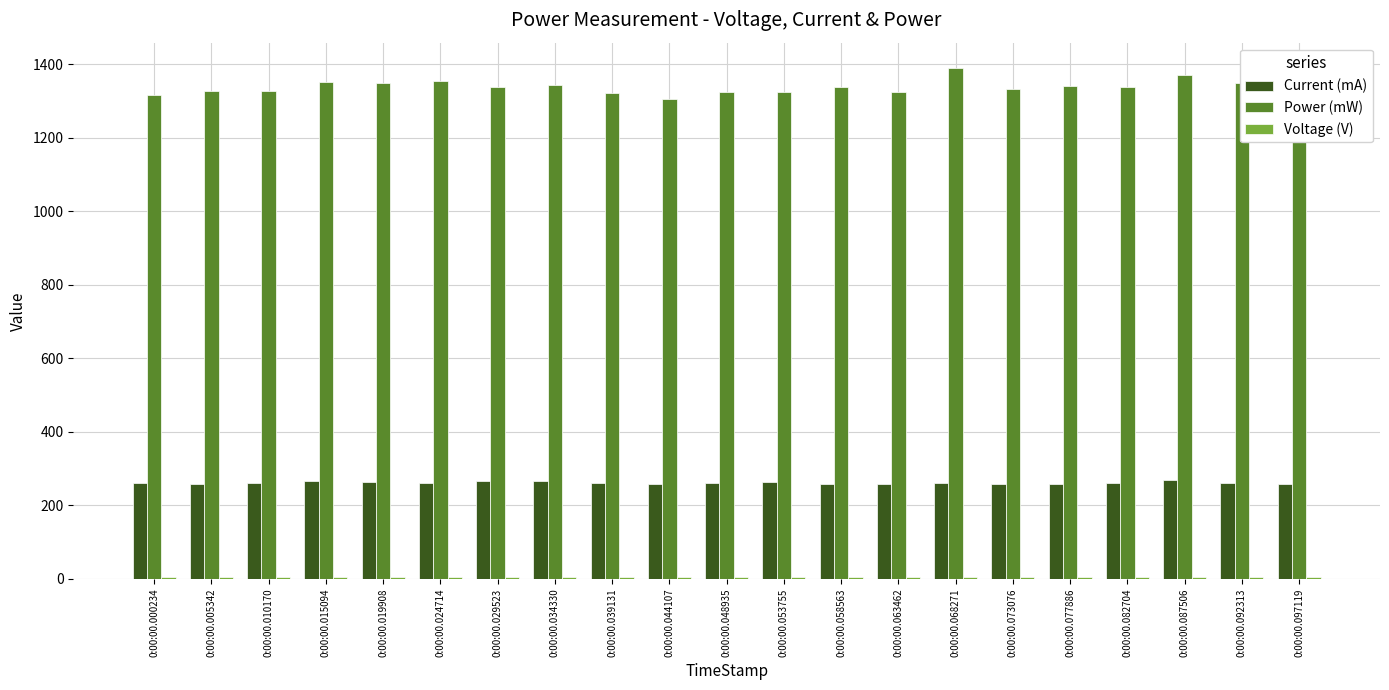

What is the lowest value of the Current (mA) series?

257.7